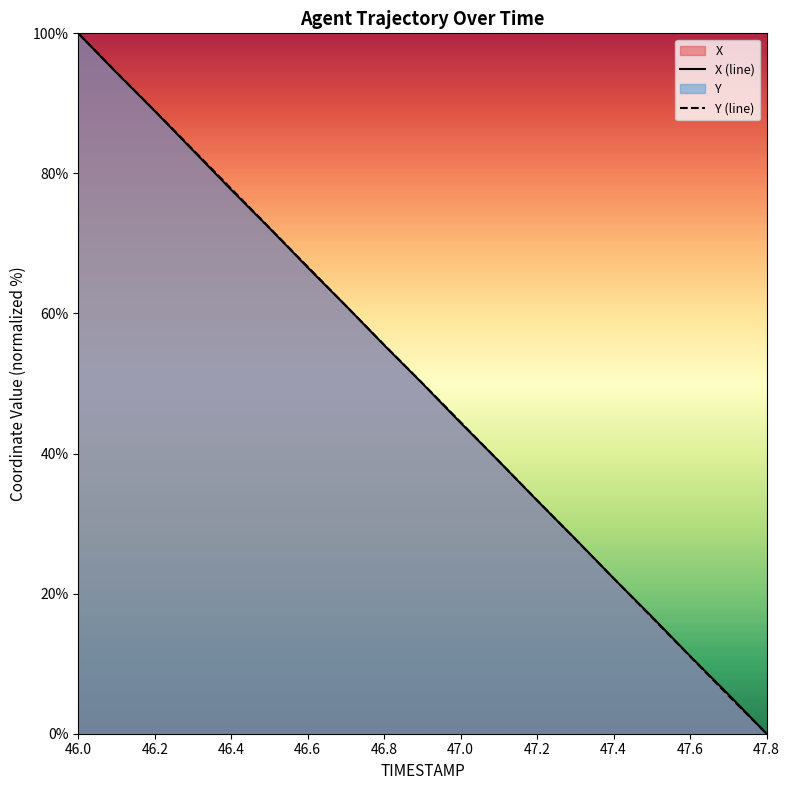

What is the sum of all X (line) values?

949.5